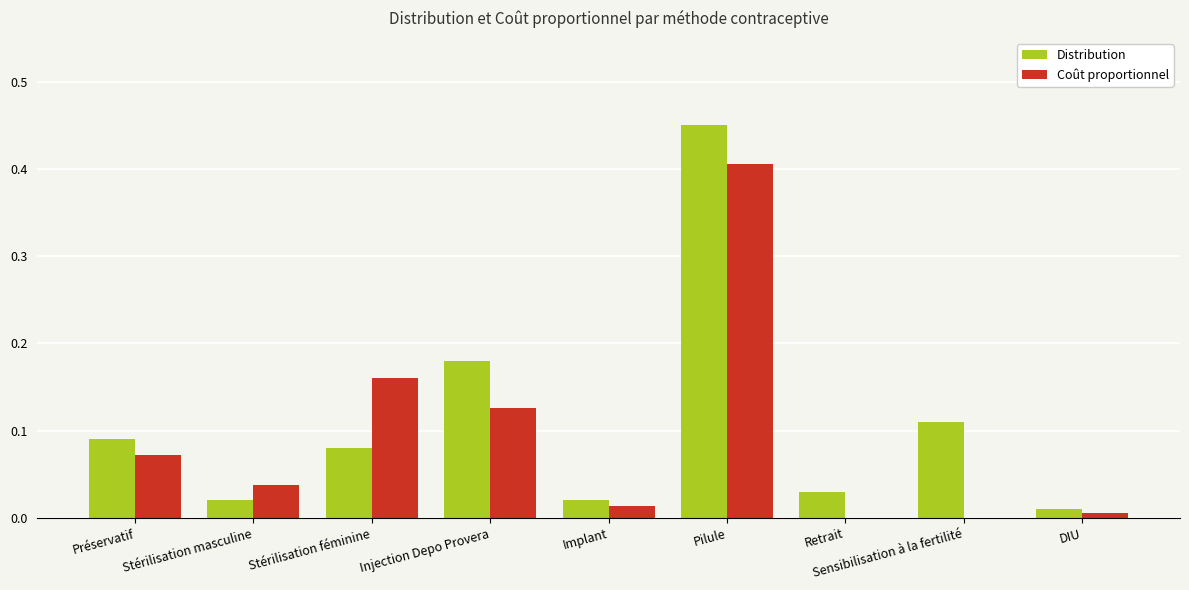

How many categories are shown in the chart?

9